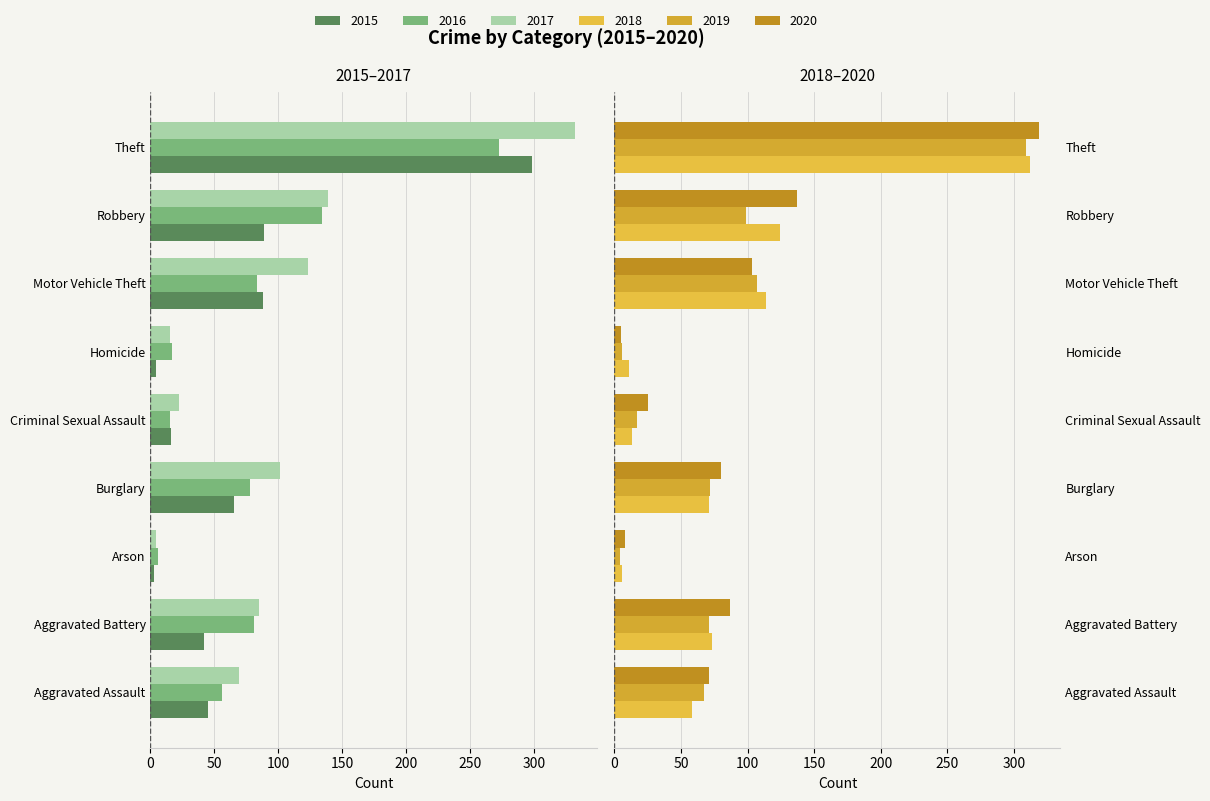

Which series has the largest range (max minus min)?

2017